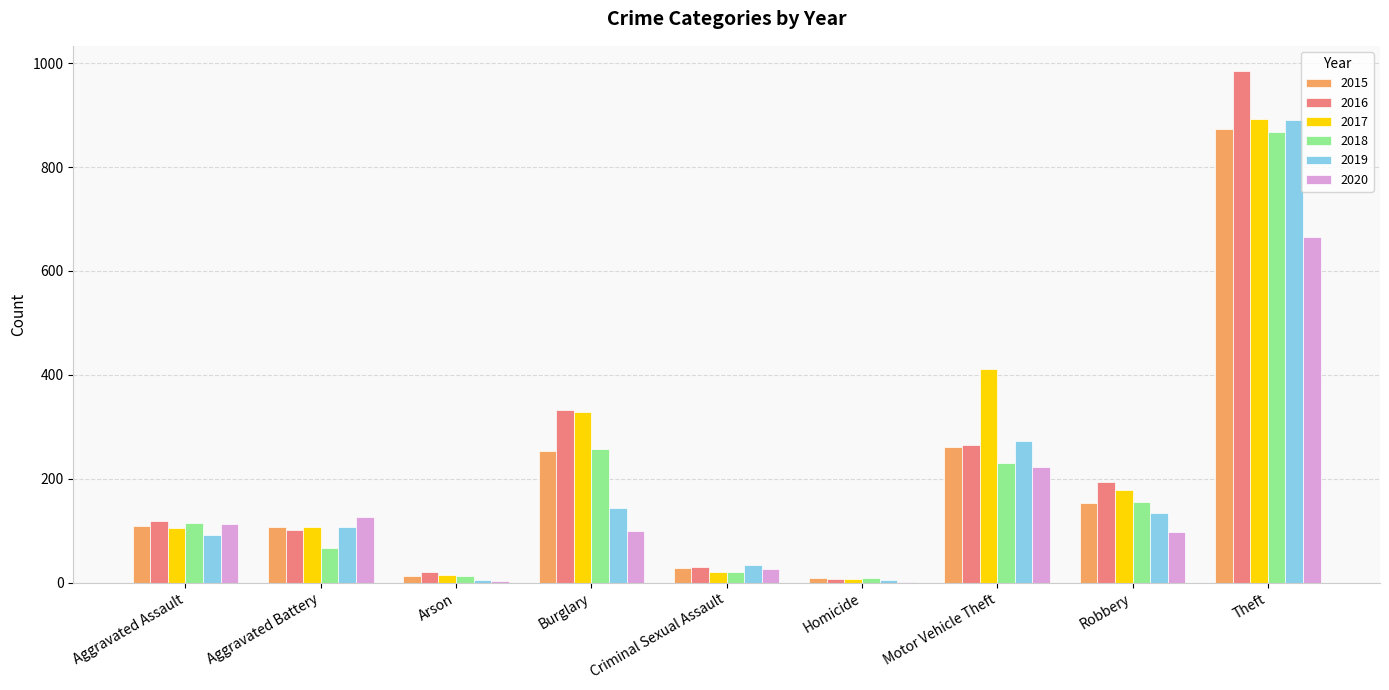

Between Criminal Sexual Assault and Motor Vehicle Theft, which series saw the biggest shift?

2017